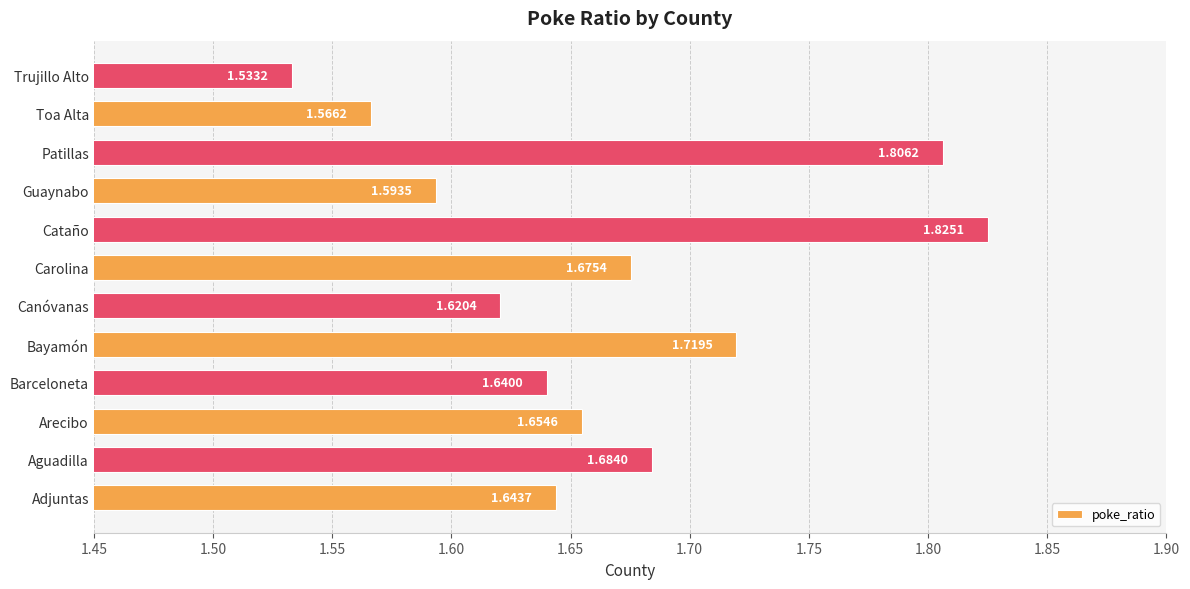

Rank the categories by value from highest to lowest.

Cataño, Patillas, Bayamón, Aguadilla, Carolina, Arecibo, Adjuntas, Barceloneta, Canóvanas, Guaynabo, Toa Alta, Trujillo Alto